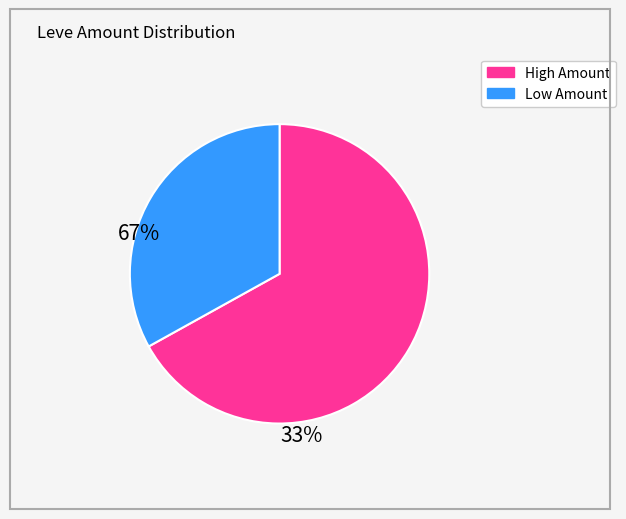

Is there a majority slice in this chart?

Yes